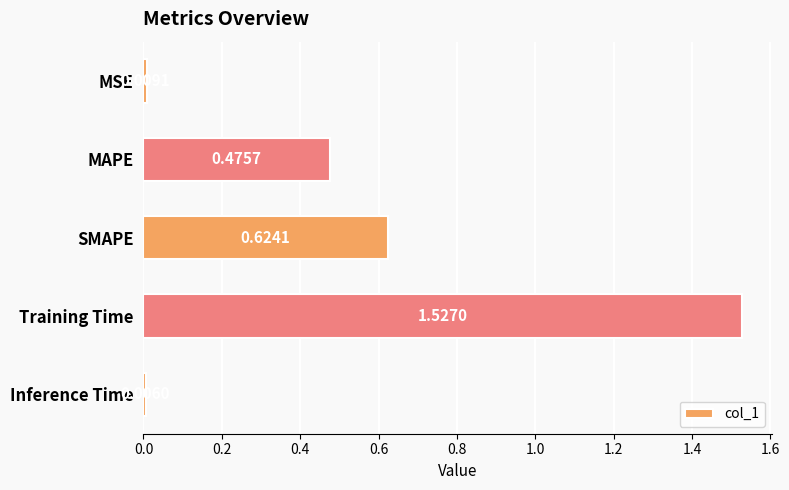

What is the sum of all values?

2.6